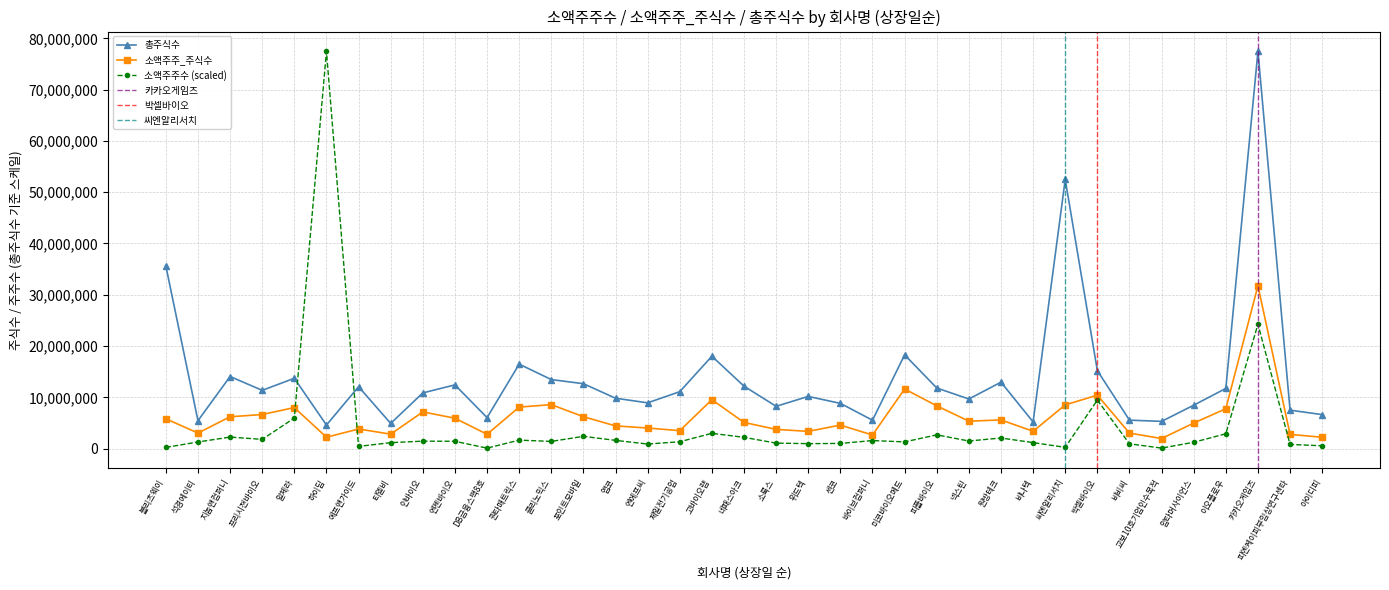

What is the label of the 22nd point from the right?

엔에프씨